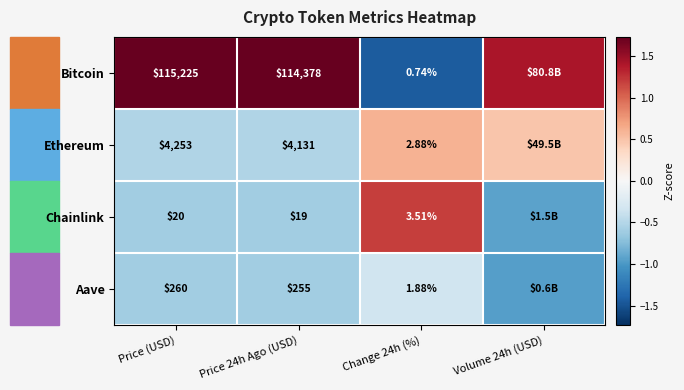

Is the value of Ethereum at Price 24h Ago (USD) greater than the value of Bitcoin at Change 24h (%)?

Yes